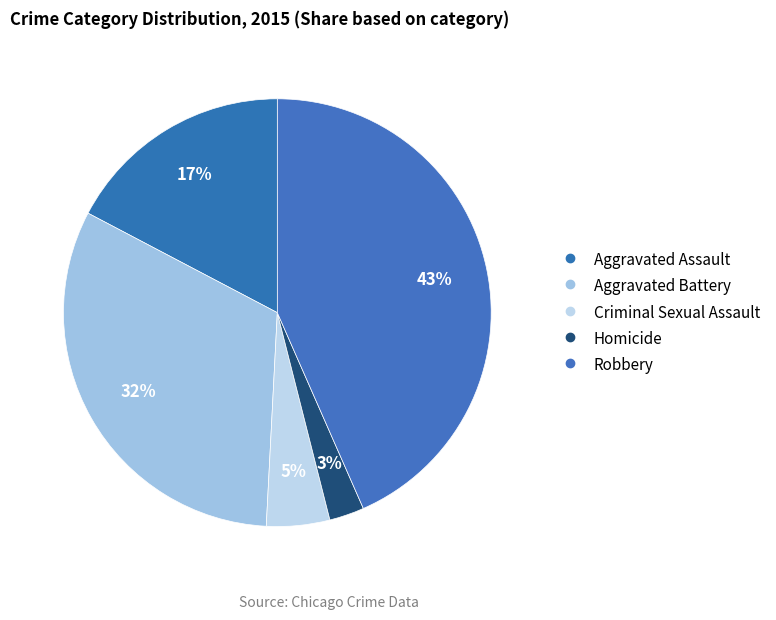

What is the smallest slice in the pie chart?

Homicide